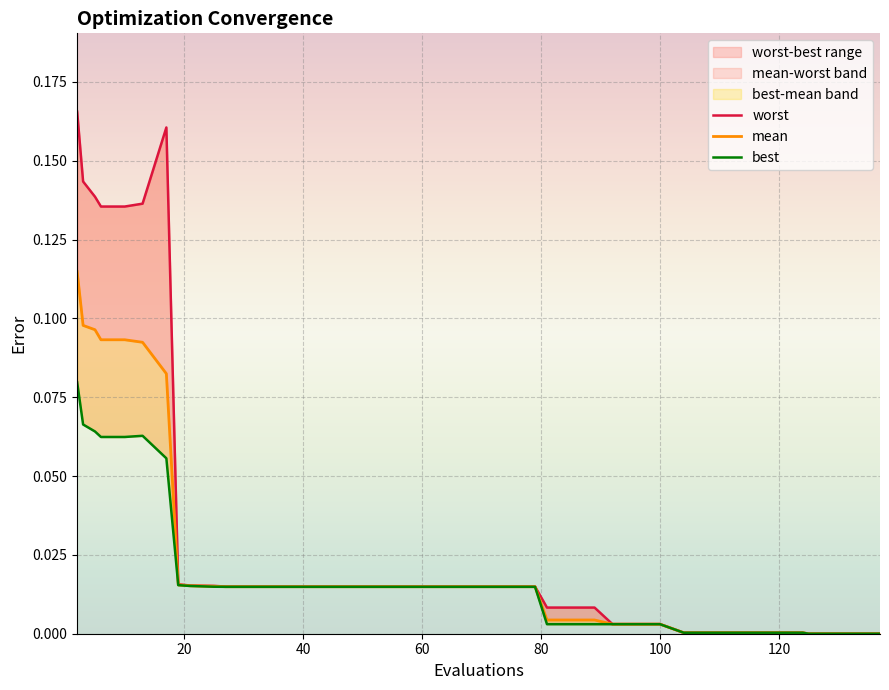

True or false: worst and mean cross at least once.

False